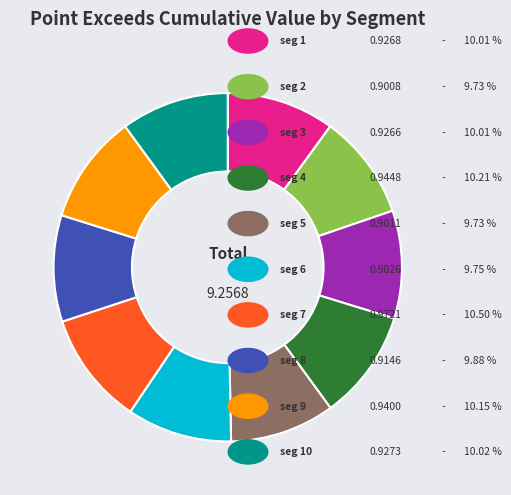

Is there a majority slice in this chart?

No